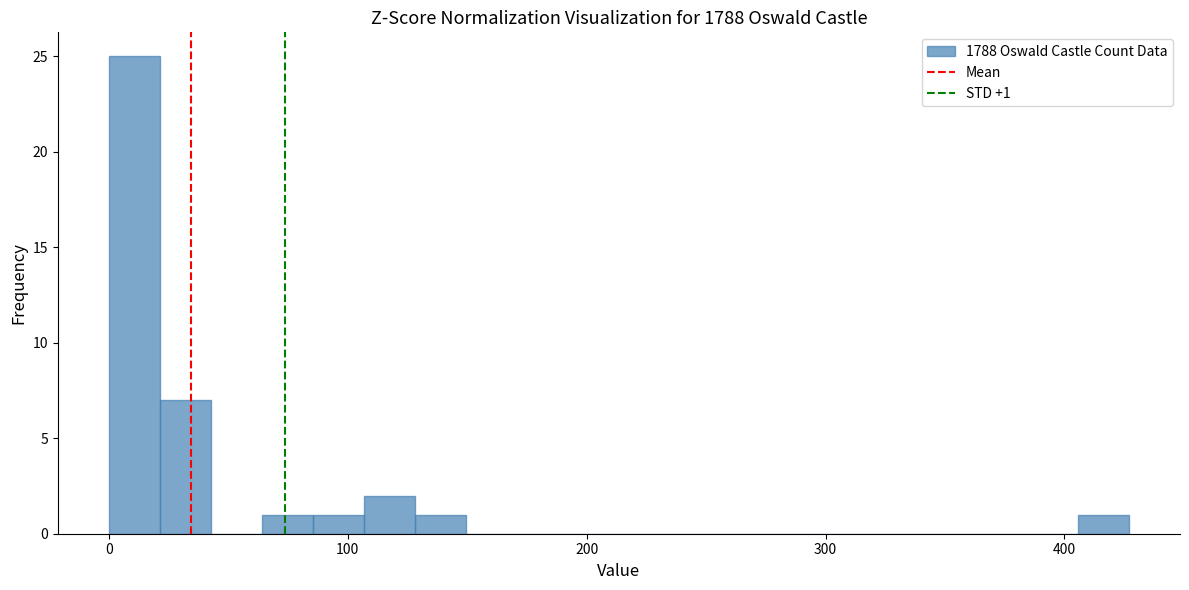

Around what value on the x-axis is the tallest bar? Give the approximate position of its centre, as read against the axis.

10